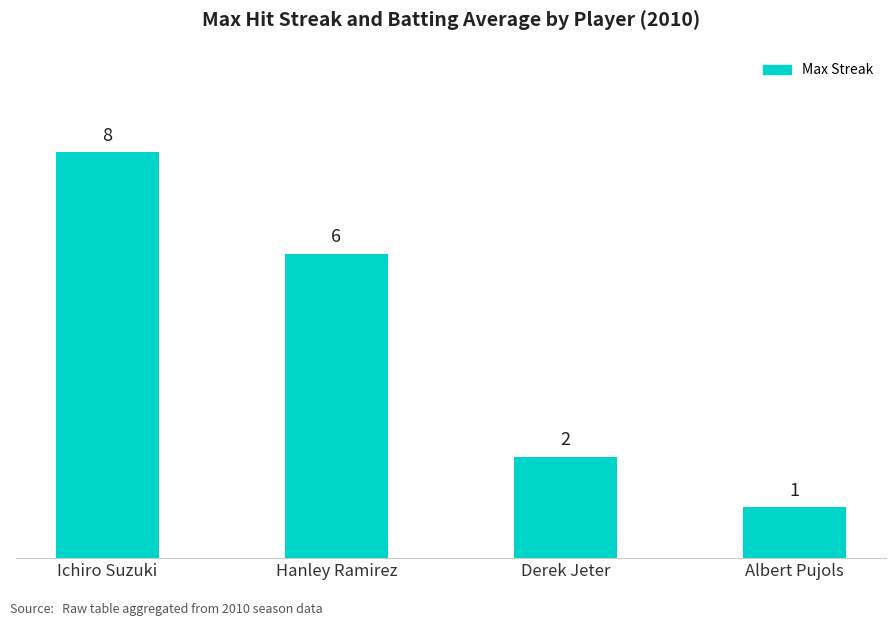

Is it true that the value at Derek Jeter is 3?

False